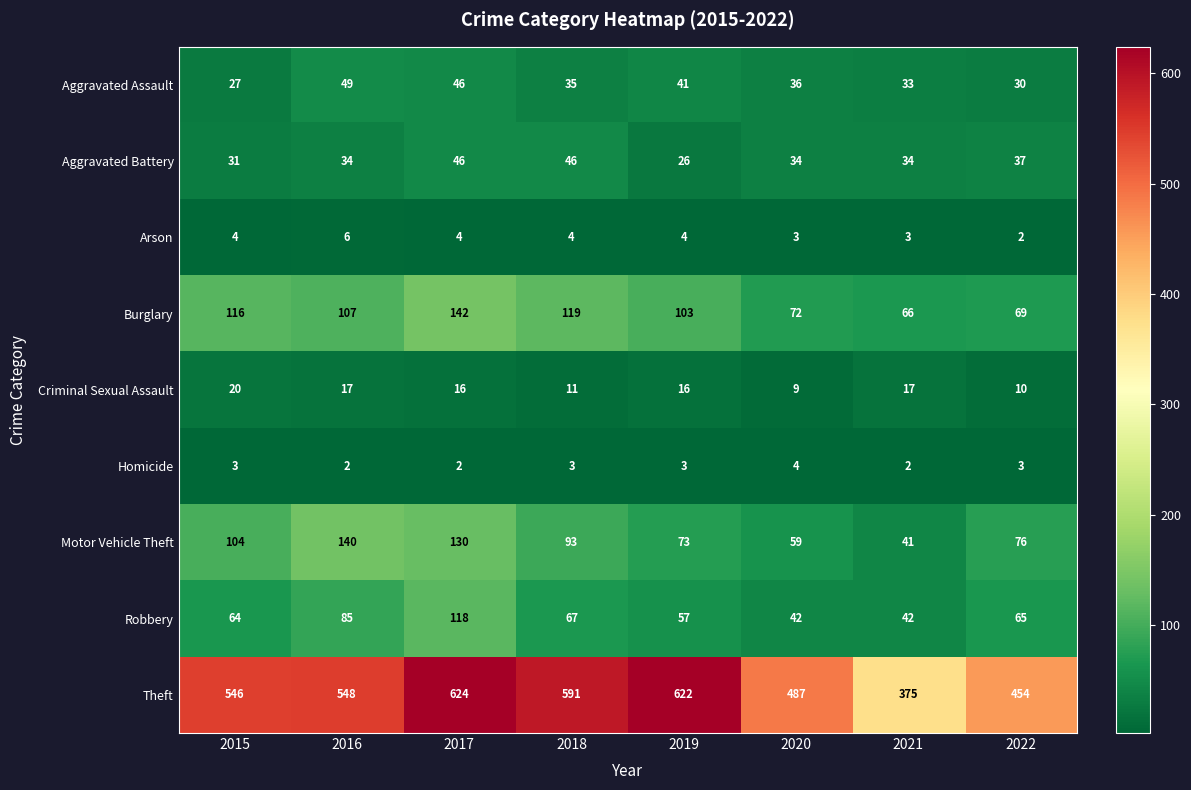

What is the smallest value displayed?

2